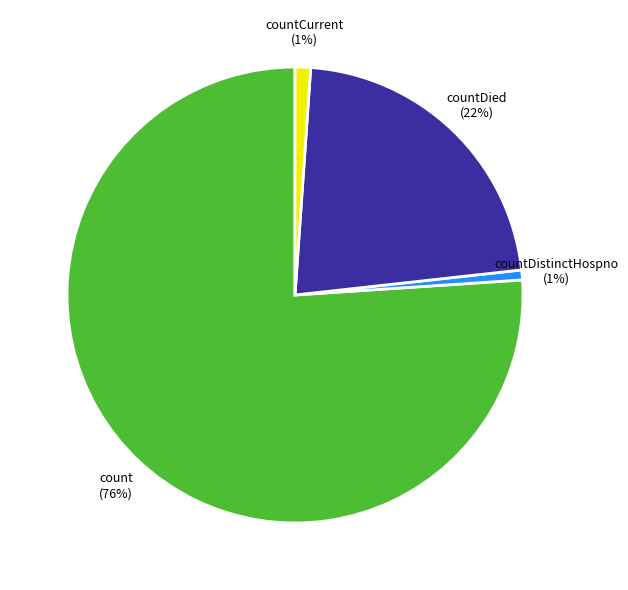

Between count and countDied, which is larger?

count